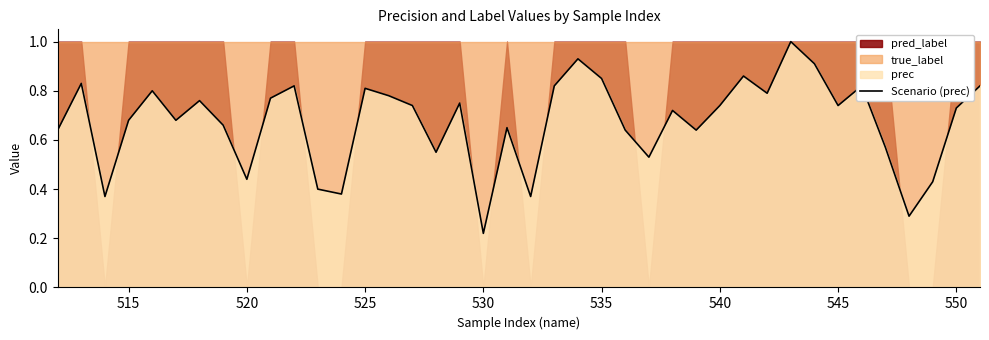

Which category has the lowest value in the Scenario (prec) series?

530